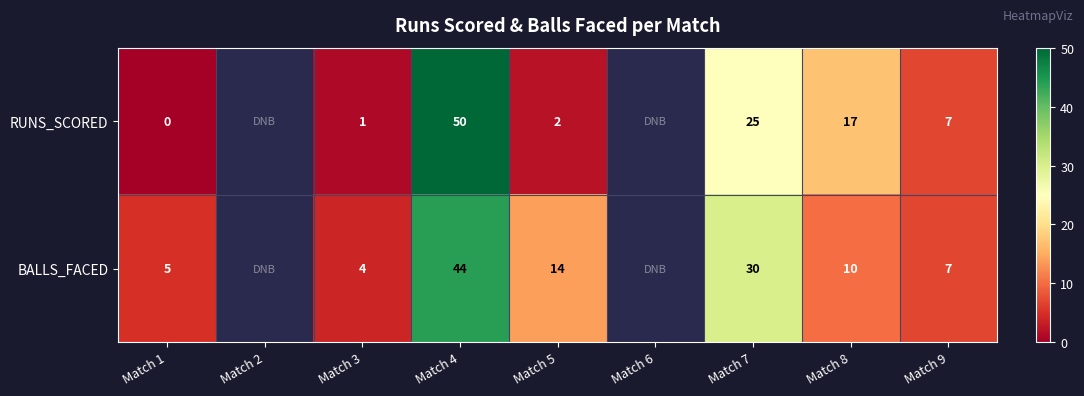

True or false: BALLS_FACED has a value of 7 at Match 9.

True